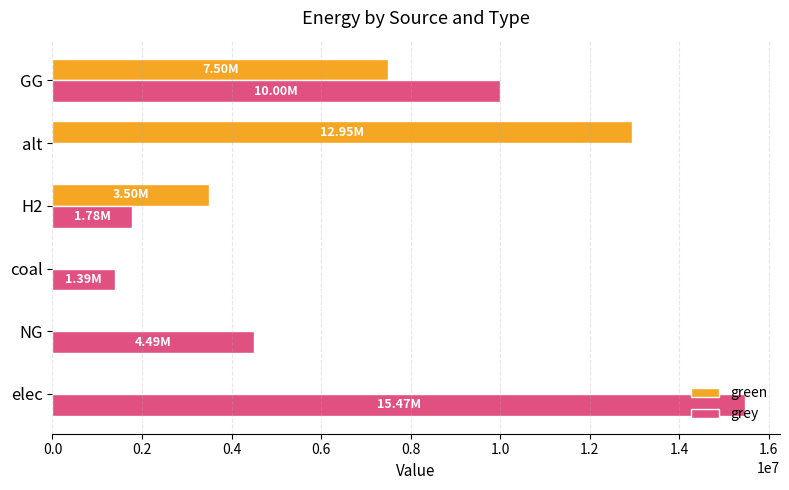

At which category is the sum across all series the highest?

GG